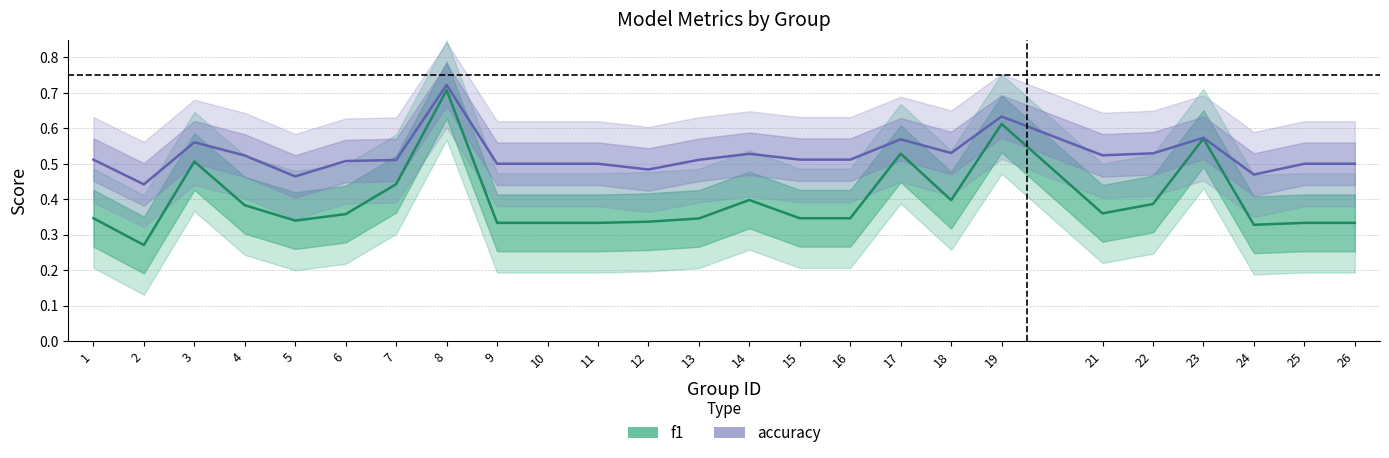

Read the f1 value at 21.

0.4